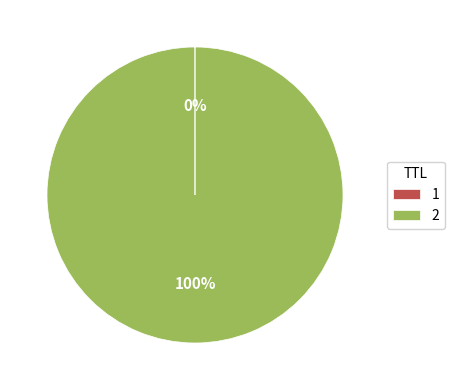

Does any single category account for the majority?

Yes